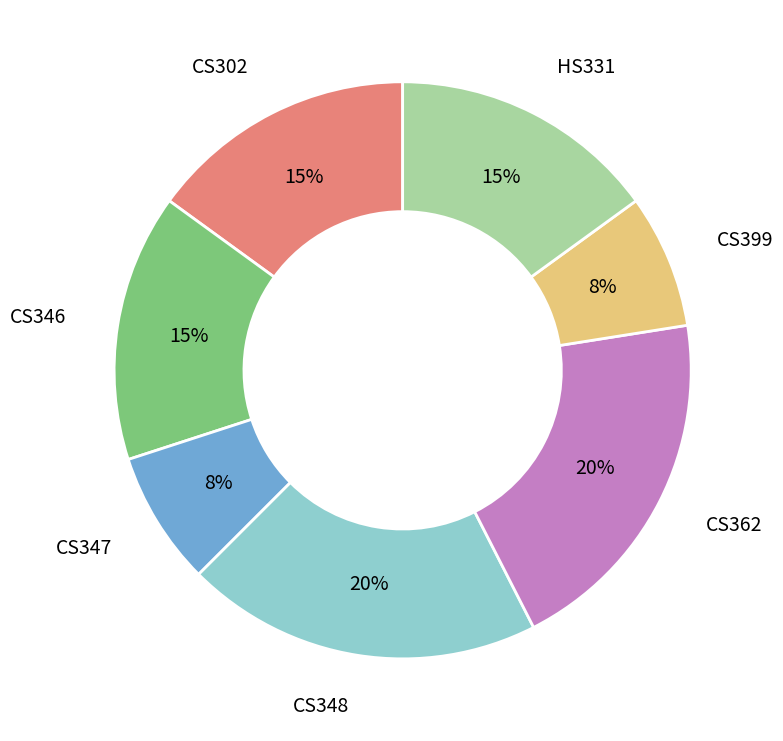

To the nearest percent, what is the difference between the largest and smallest slice percentages?

12%